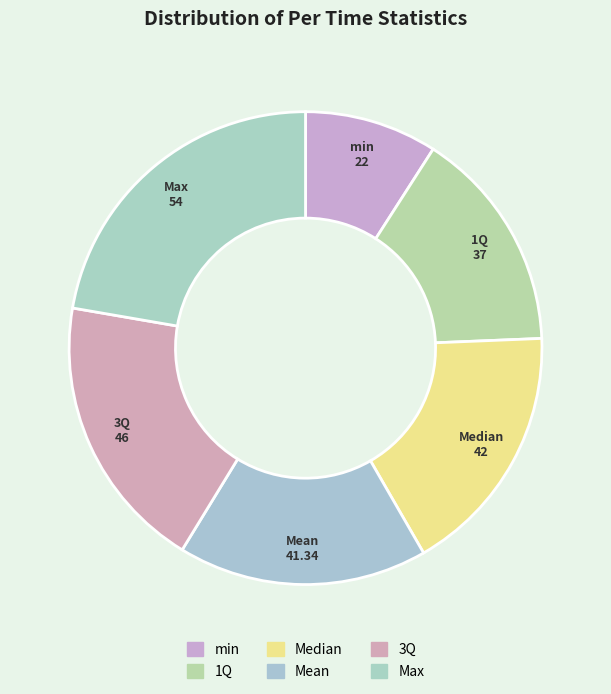

How many segments does this pie chart have?

6